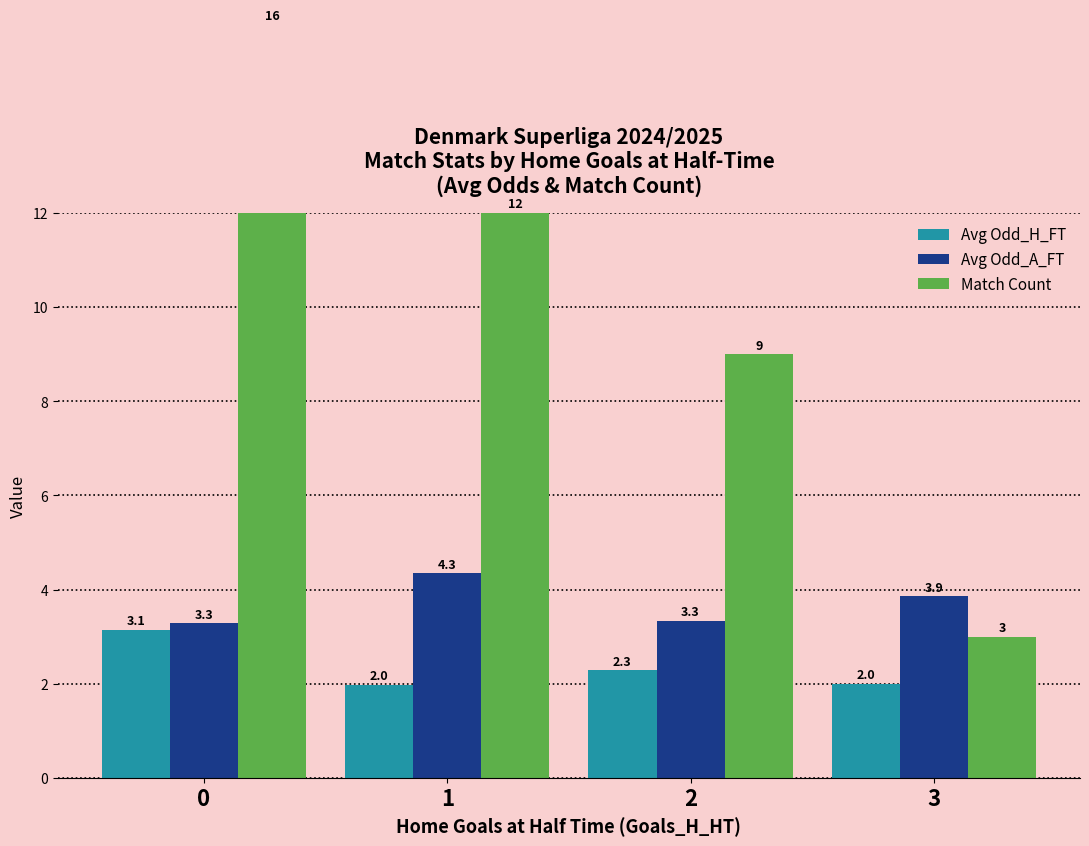

How many distinct data groups are displayed?

3